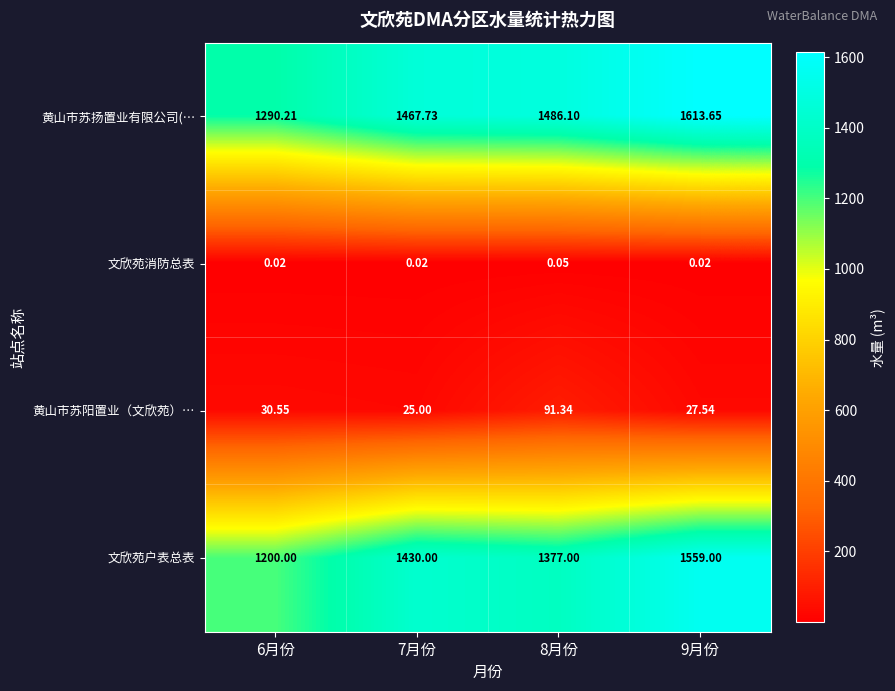

Rank the series at 9月份 from highest to lowest value.

黄山市苏扬置业有限公司(…, 文欣苑户表总表, 黄山市苏阳置业（文欣苑）…, 文欣苑消防总表